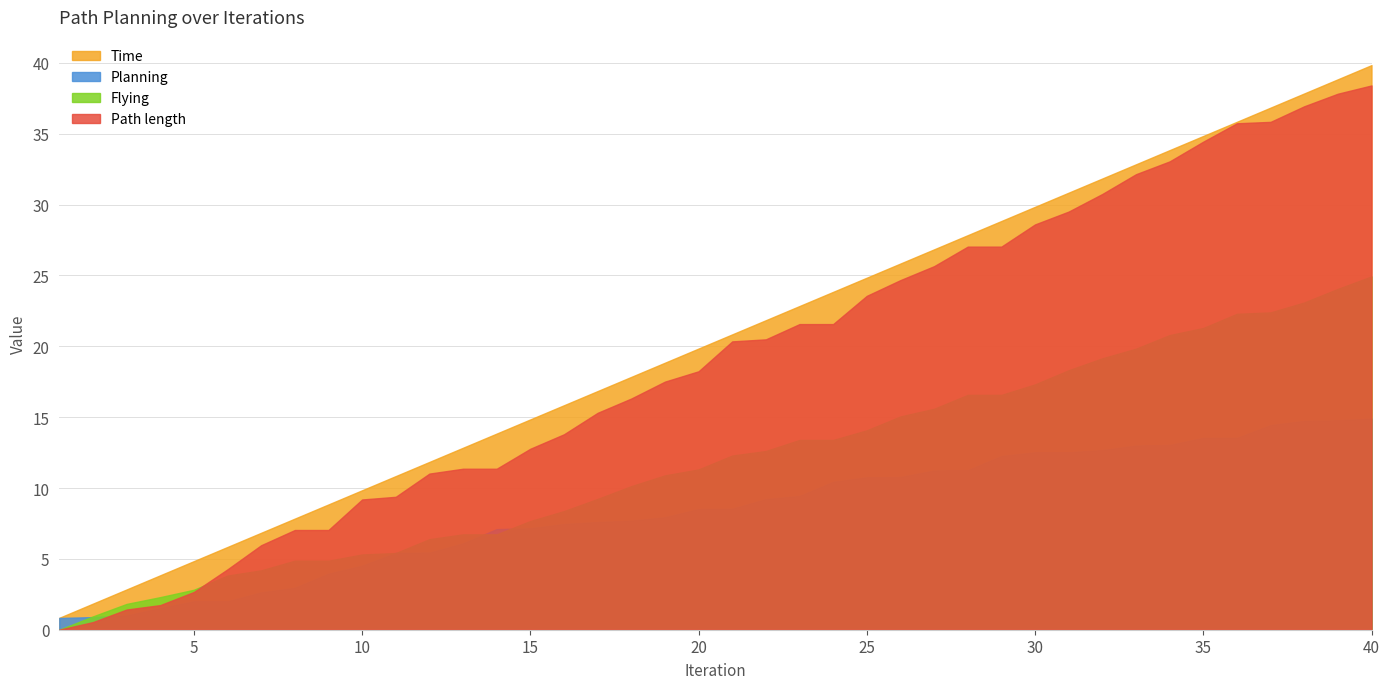

Reading right to left, extract all data points from this chart.

Time: 40=39.8	39=38.8	38=37.8	37=36.8	36=35.8	35=34.8	34=33.8	33=32.8	32=31.8	31=30.8	30=29.8	29=28.8	28=27.8	27=26.8	26=25.8	25=24.8	24=23.8	23=22.8	22=21.8	21=20.8	20=19.8	19=18.8	18=17.8	17=16.8	16=15.8	15=14.8	14=13.8	13=12.8	12=11.8	11=10.8	10=9.8	9=8.8	8=7.8	7=6.8	6=5.8	5=4.8	4=3.8	3=2.8	2=1.8	1=0.8
Planning: 40=14.9	39=14.8	38=14.7	37=14.4	36=13.5	35=13.5	34=13.0	33=13.0	32=12.7	31=12.5	30=12.5	29=12.3	28=11.3	27=11.2	26=10.8	25=10.8	24=10.4	23=9.4	22=9.2	21=8.5	20=8.5	19=7.9	18=7.7	17=7.6	16=7.5	15=7.2	14=7.1	13=6.1	12=5.4	11=5.4	10=4.5	9=4.0	8=3.0	7=2.6	6=2.0	5=2.0	4=1.5	3=1.0	2=0.9	1=0.8
Flying: 40=24.9	39=24.1	38=23.1	37=22.4	36=22.3	35=21.3	34=20.8	33=19.8	32=19.1	31=18.3	30=17.3	29=16.6	28=16.6	27=15.6	26=15.1	25=14.1	24=13.4	23=13.4	22=12.6	21=12.3	20=11.3	19=10.9	18=10.1	17=9.2	16=8.4	15=7.7	14=6.7	13=6.7	12=6.4	11=5.4	10=5.3	9=4.9	8=4.9	7=4.2	6=3.8	5=2.8	4=2.3	3=1.8	2=0.9	1=0.0
Path length: 40=38.4	39=37.8	38=36.9	37=35.8	36=35.7	35=34.4	34=33.0	33=32.1	32=30.7	31=29.5	30=28.6	29=27.0	28=27.0	27=25.7	26=24.7	25=23.6	24=21.6	23=21.6	22=20.5	21=20.3	20=18.2	19=17.5	18=16.3	17=15.3	16=13.8	15=12.8	14=11.4	13=11.4	12=11.0	11=9.4	10=9.2	9=7.0	8=7.0	7=6.0	6=4.3	5=2.7	4=1.7	3=1.4	2=0.5	1=0.0